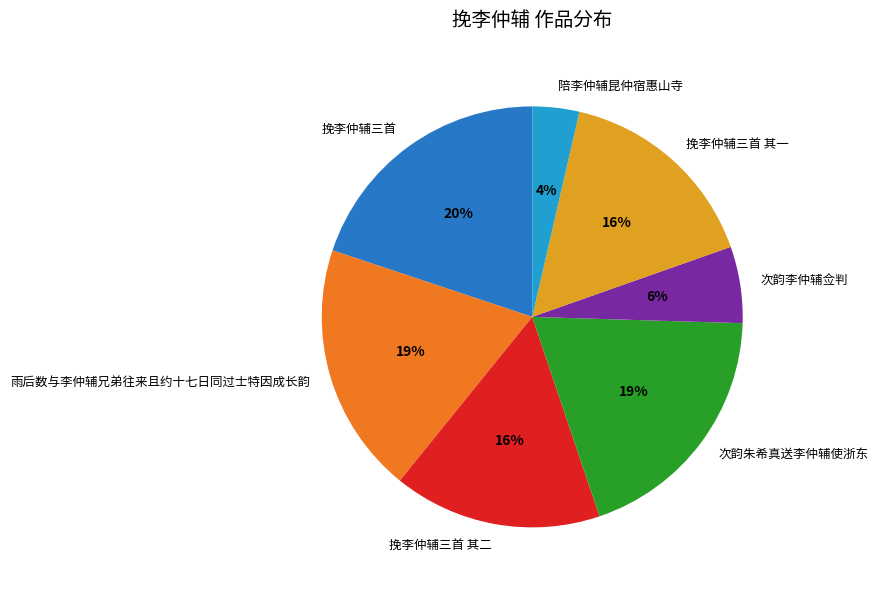

To the nearest percent, what is the difference between the 挽李仲辅三首 and 挽李仲辅三首 其一 slice percentages?

4%